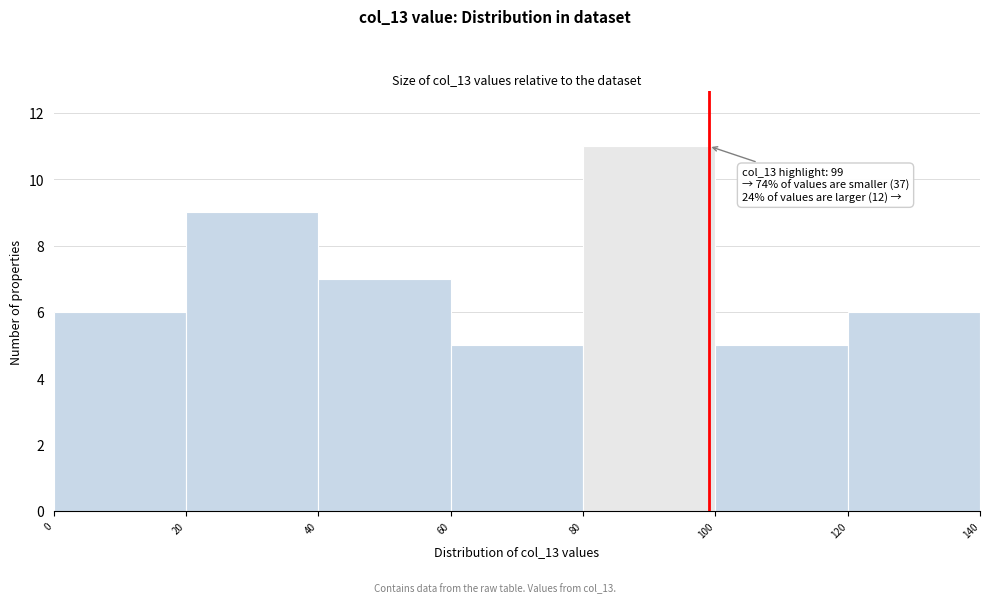

Which range on the x-axis has the tallest bar?

80 to 100